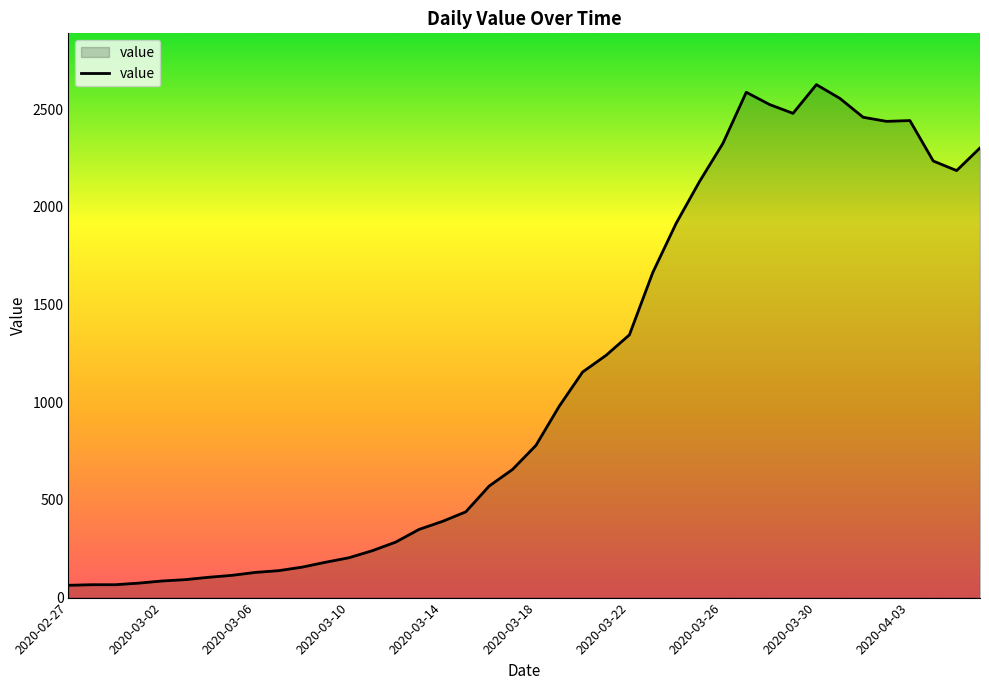

What is the difference between the maximum and minimum values?

2563